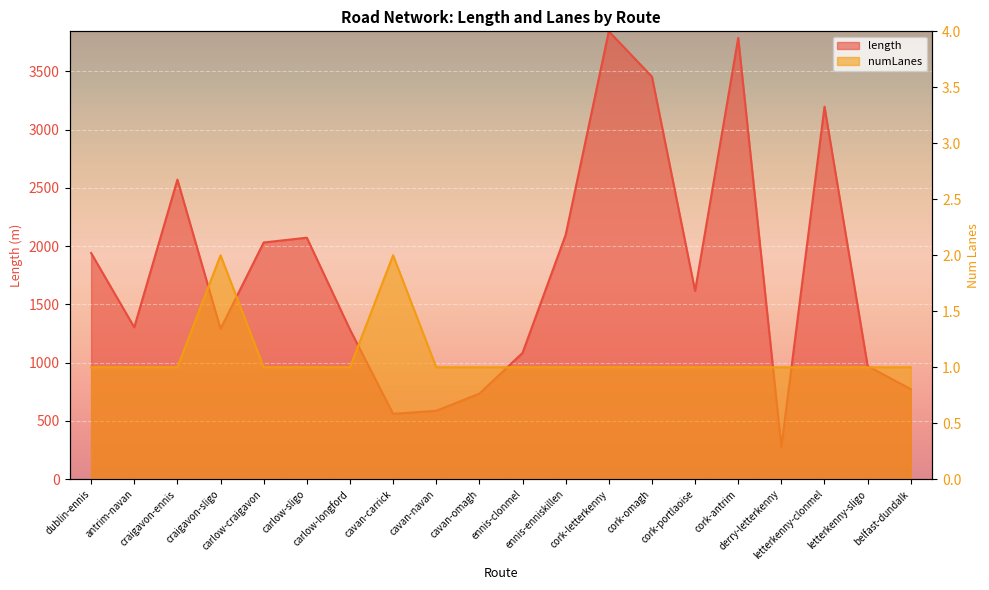

At which label does length first exceed 1615?

dublin-ennis